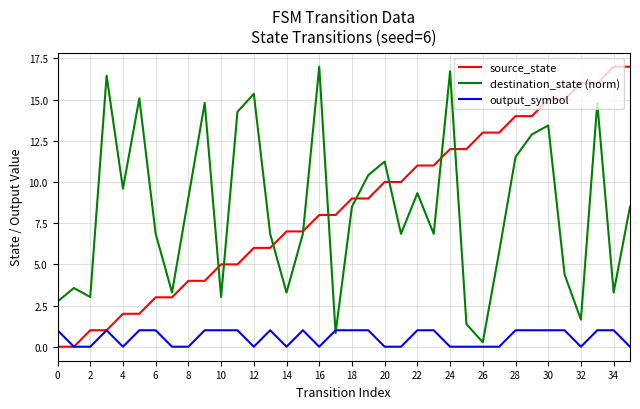

What is the maximum value for destination_state (norm)?

17.0